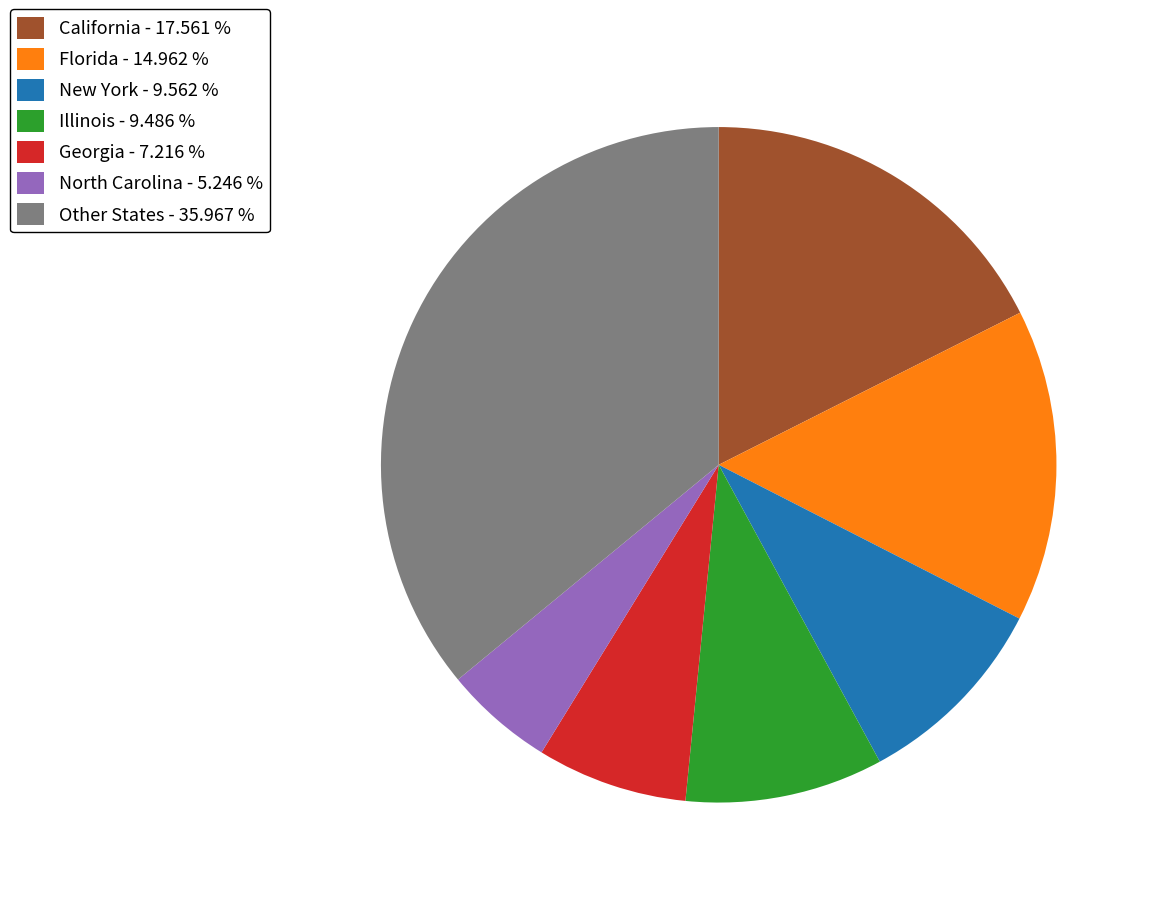

Is Georgia - 7.216 % the majority of the pie?

No